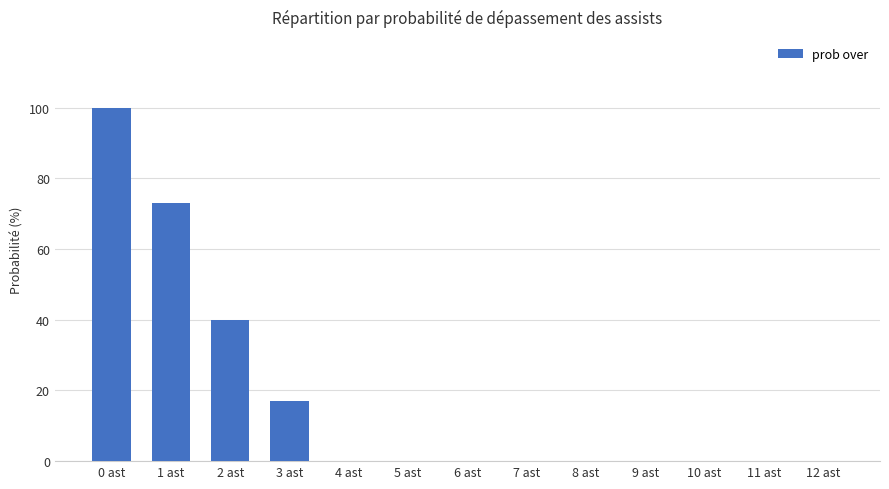

Reading right to left, extract all data points from this chart.

0	0	0	0	0	0	0	0	0	17	40	73	100